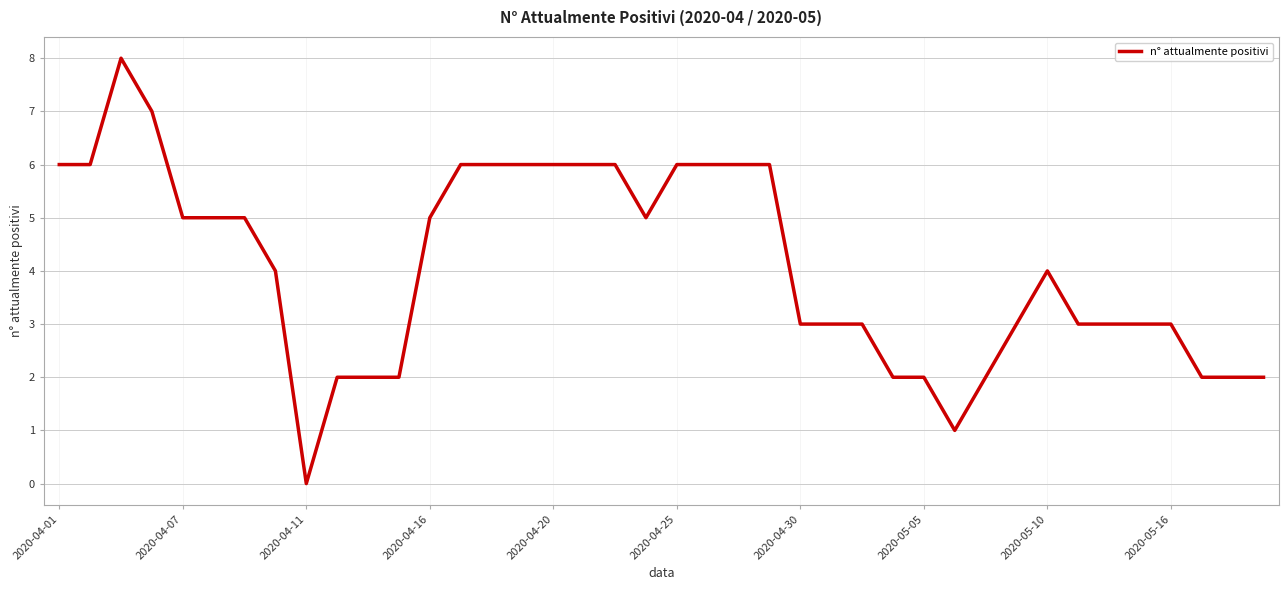

Reading right to left, what are all the values shown in this chart?

2	2	2	3	3	3	3	4	3	2	1	2	2	3	3	3	6	6	6	6	5	6	6	6	6	6	6	5	2	2	2	0	4	5	5	5	7	8	6	6